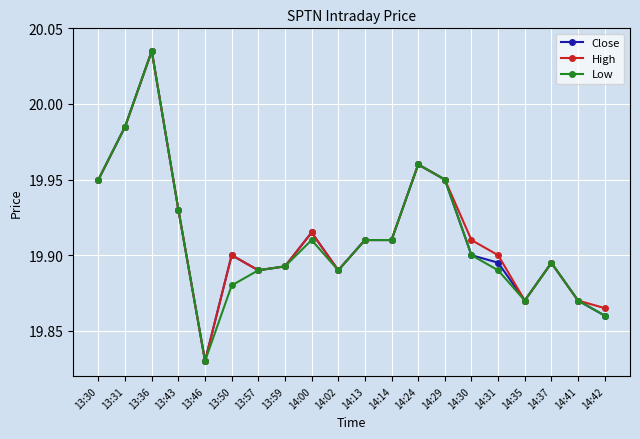

True or false: Low has a value of 19.9 at 13:43.

True